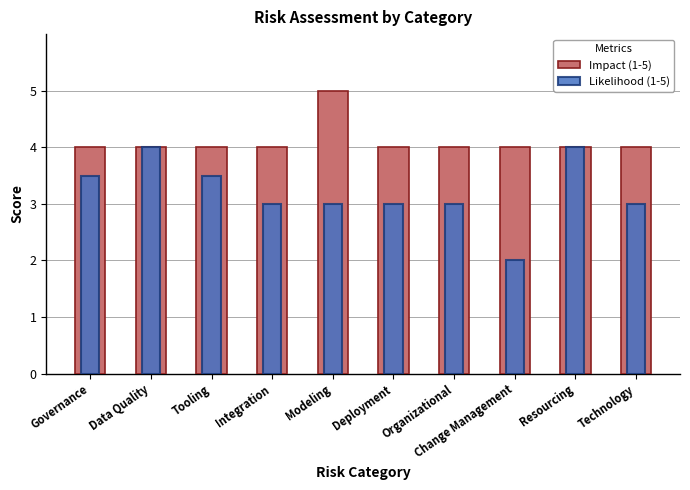

How many series are shown in this chart?

2